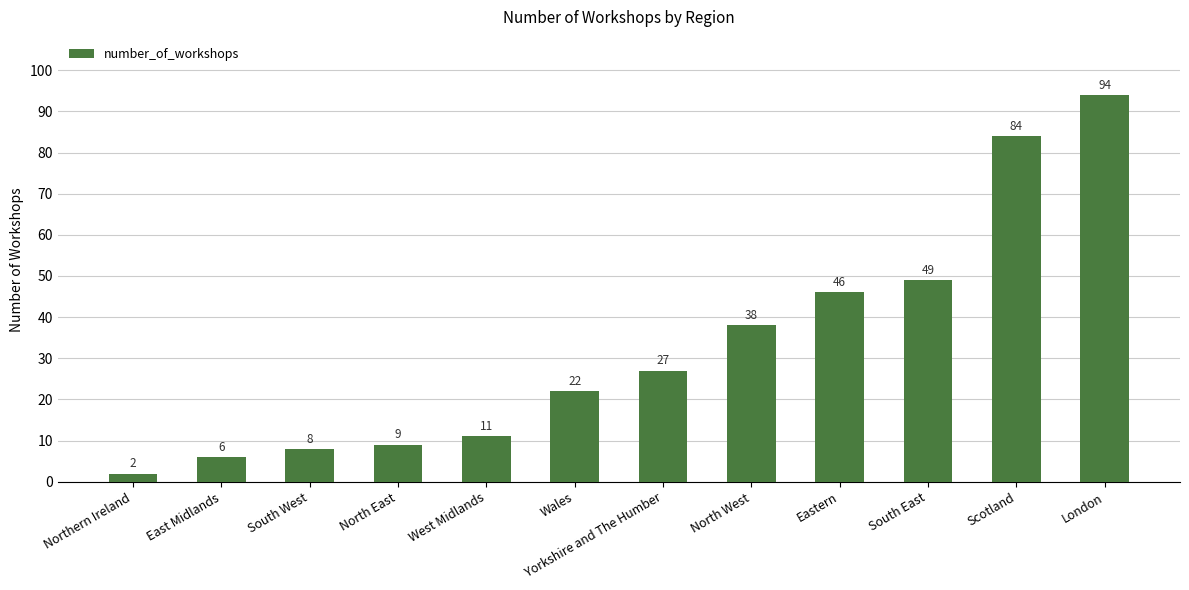

Are the bars horizontal?

No